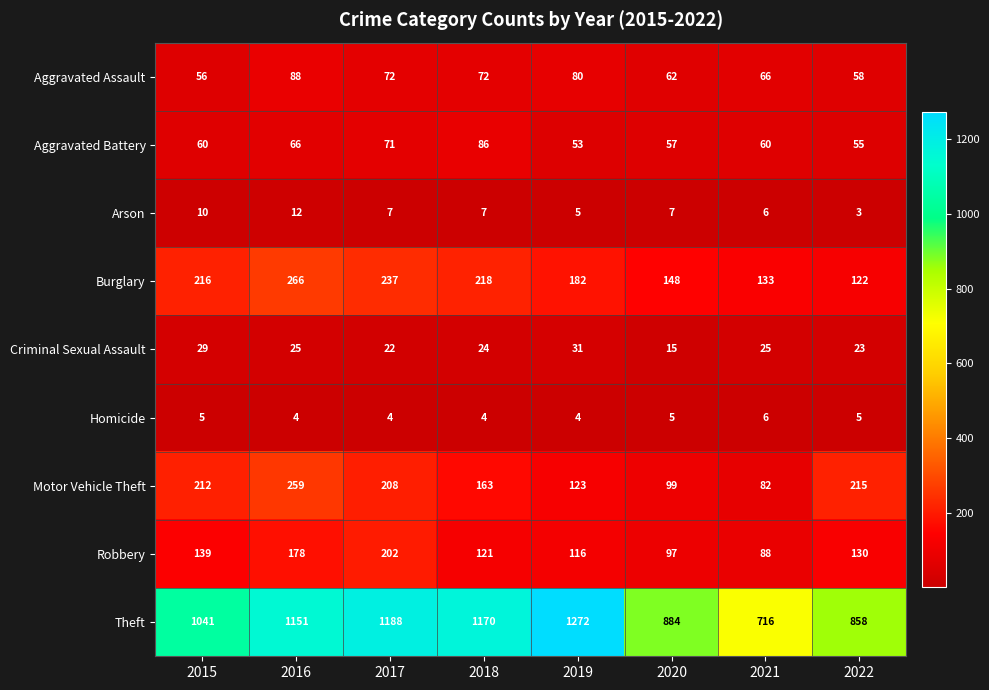

What is the difference between the maximum and second lowest values in the Criminal Sexual Assault series?

9